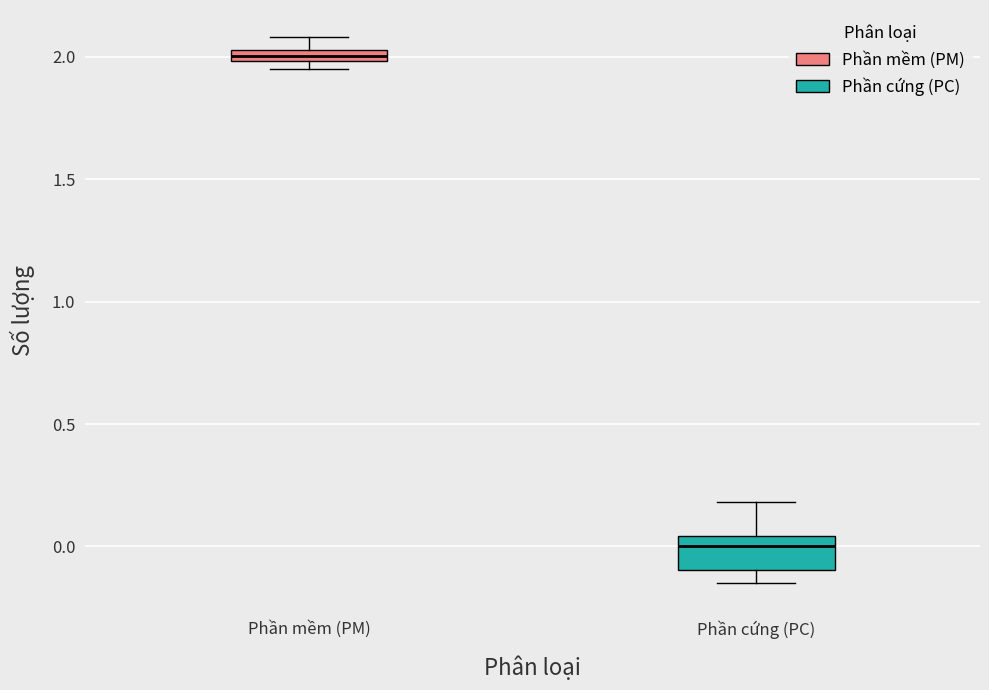

Which box has the lowest median line?

Phần cứng (PC)